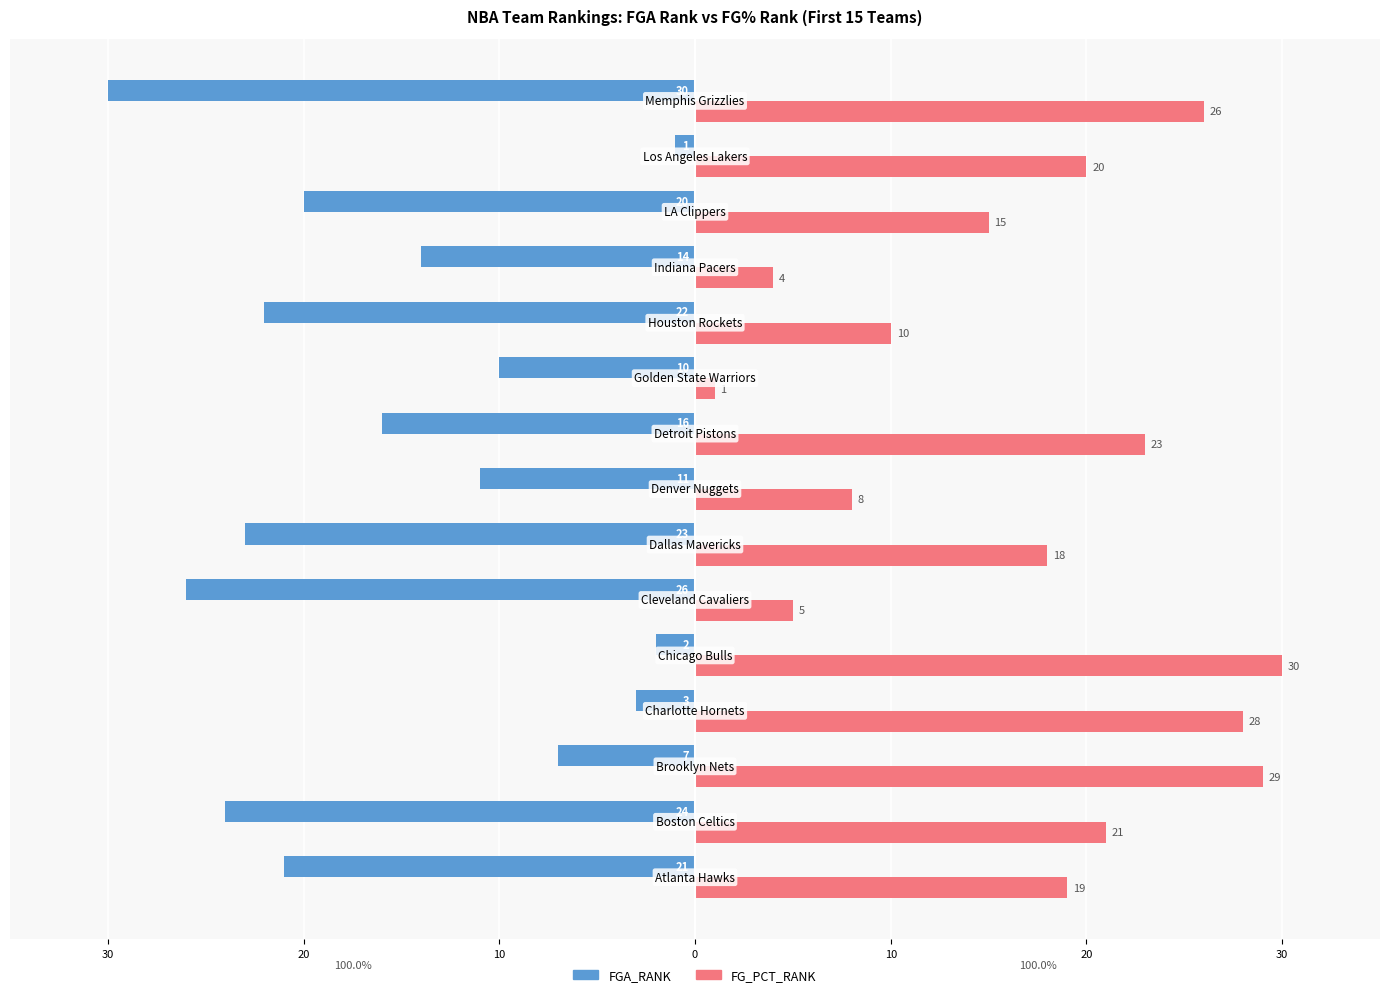

What are all the series names shown in the legend?

FGA_RANK, FG_PCT_RANK